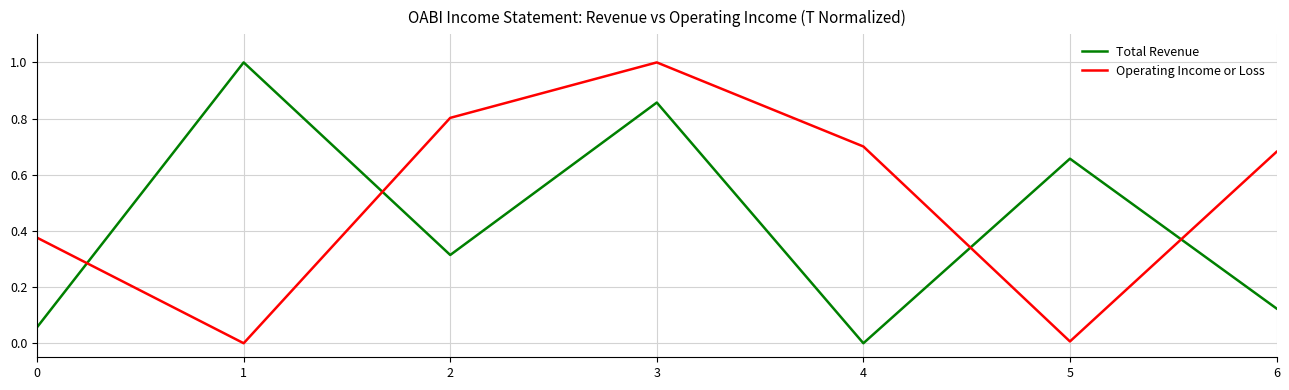

What is the maximum value shown in the chart?

1.0